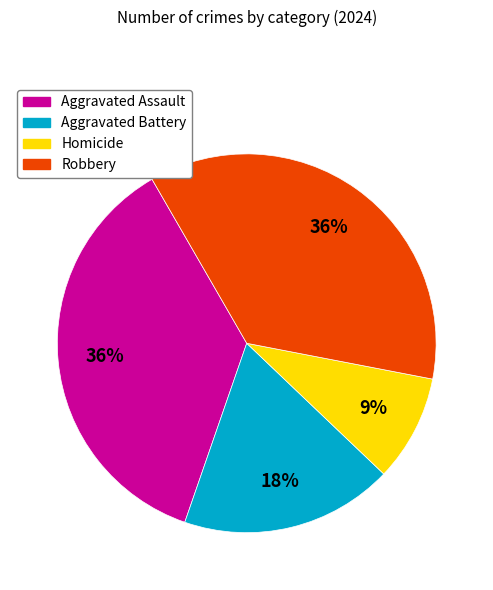

To the nearest percent, what percentage of the pie is Aggravated Battery?

18%